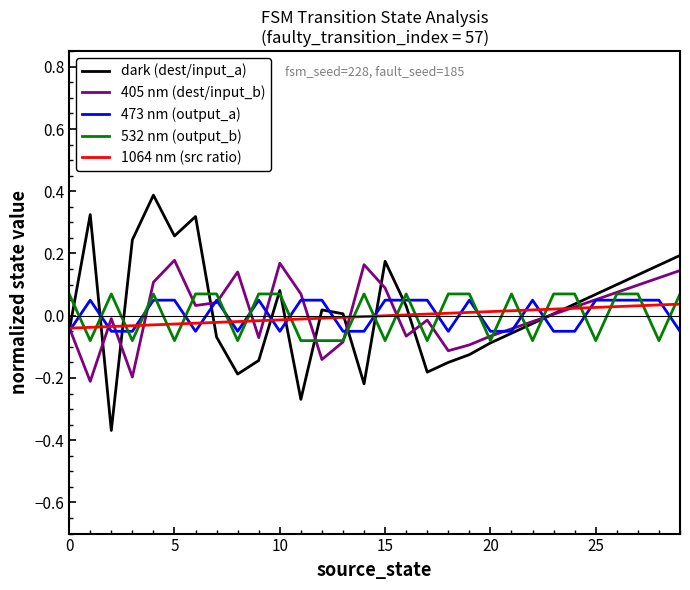

After their last crossing, which series has the higher values: 1064 nm (src ratio) or 532 nm (output_b)?

532 nm (output_b)